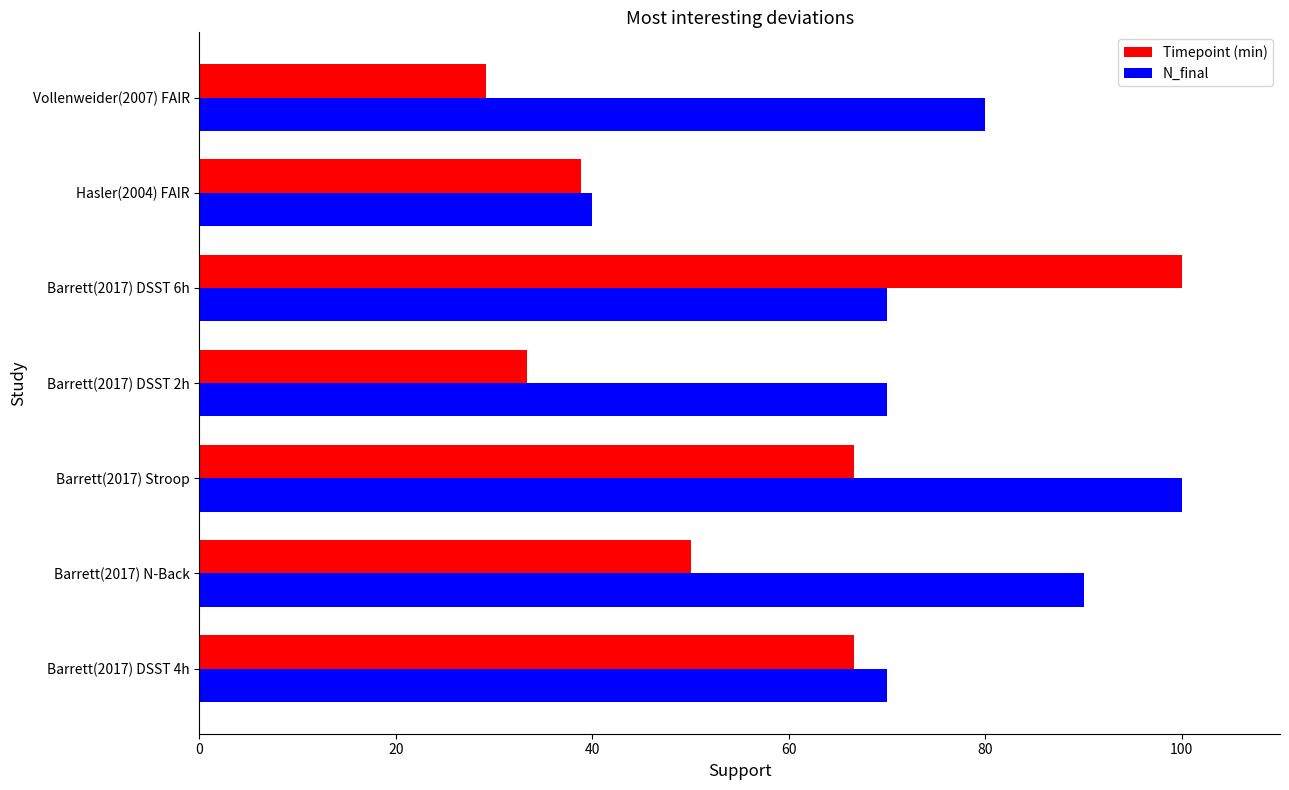

How many series are shown in this chart?

2